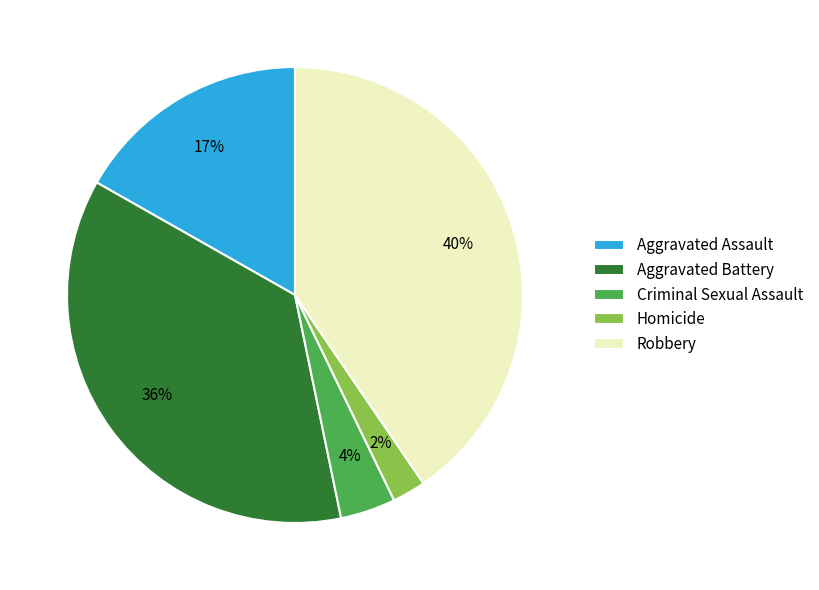

To the nearest percent, what portion does Aggravated Assault represent?

17%